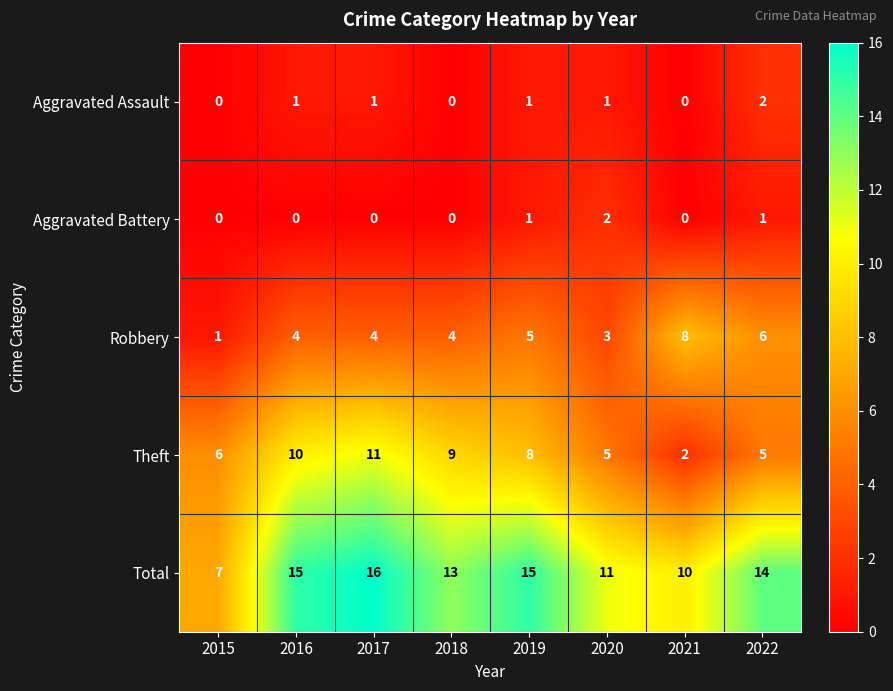

What is the spread (max minus min) of values at 2018?

13